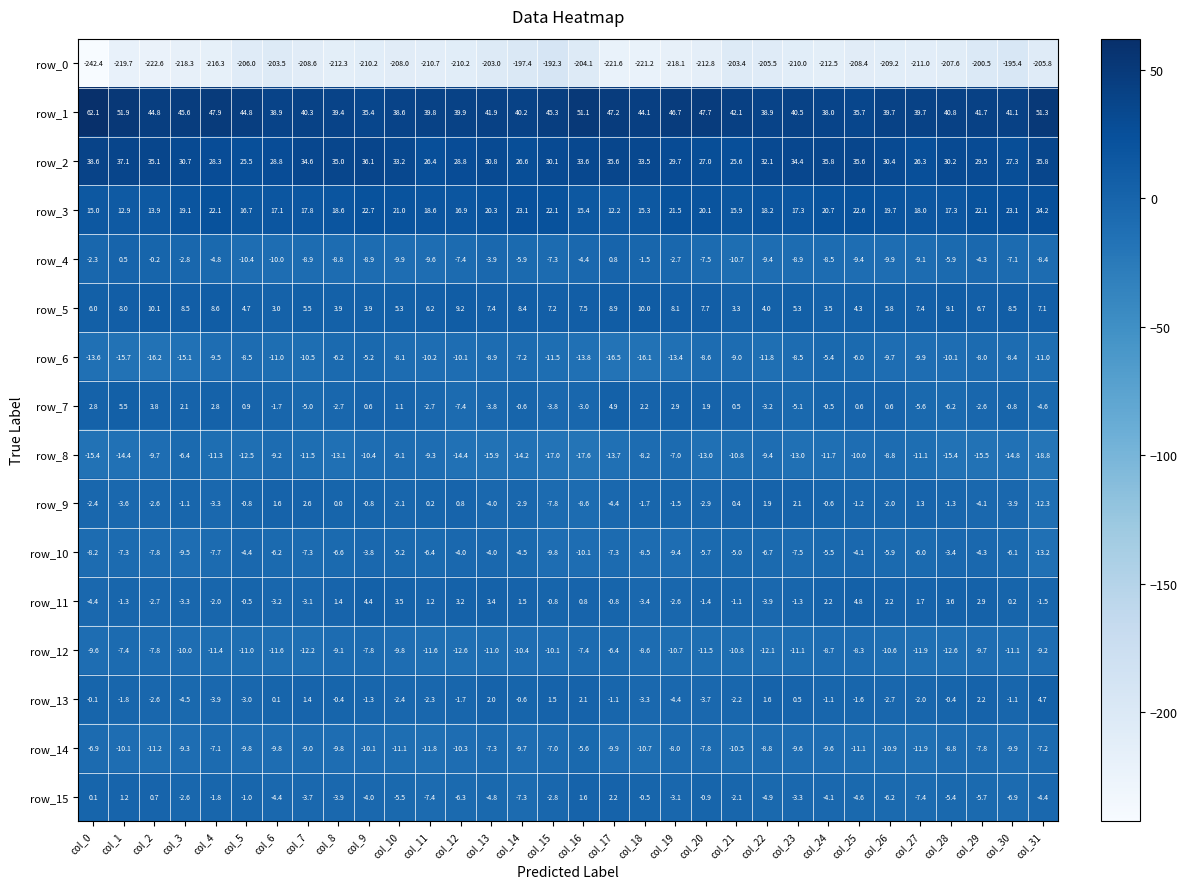

Rank the series at col_6 from lowest to highest value.

row_0, row_12, row_6, row_4, row_14, row_8, row_10, row_15, row_11, row_7, row_13, row_9, row_5, row_3, row_2, row_1